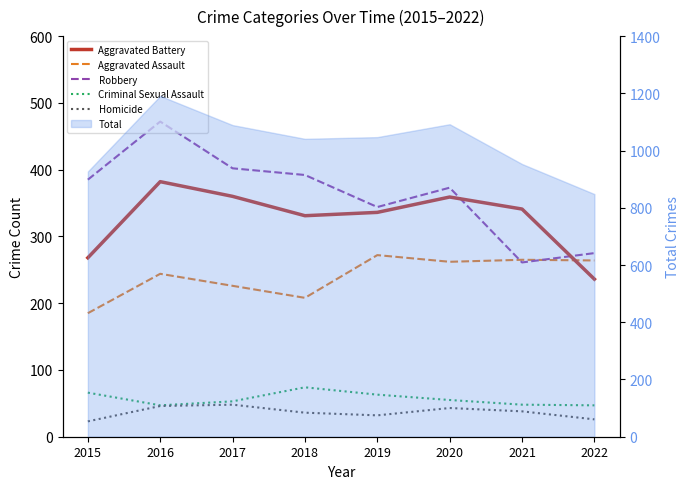

Between 2021 and 2022, which is larger?

2021